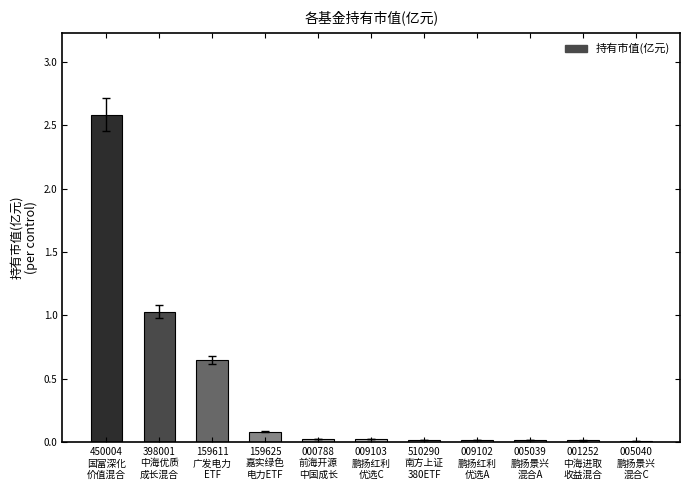

What is the maximum value shown in the chart?

2.6